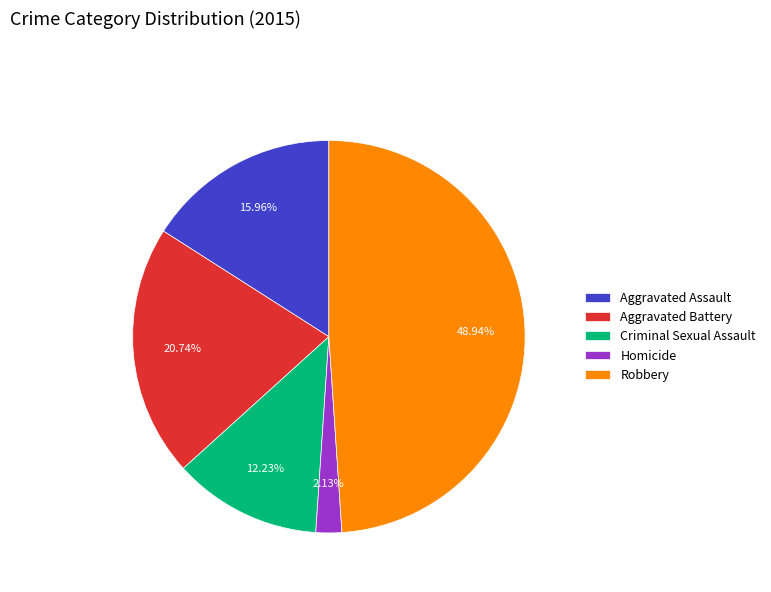

To the nearest percent, what percentage of the pie is Aggravated Assault?

16%